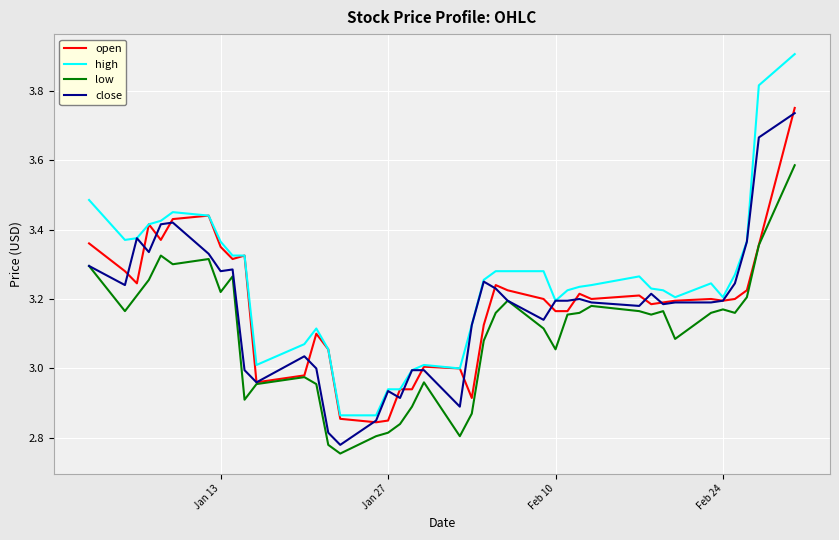

What is the maximum value for high?

3.9